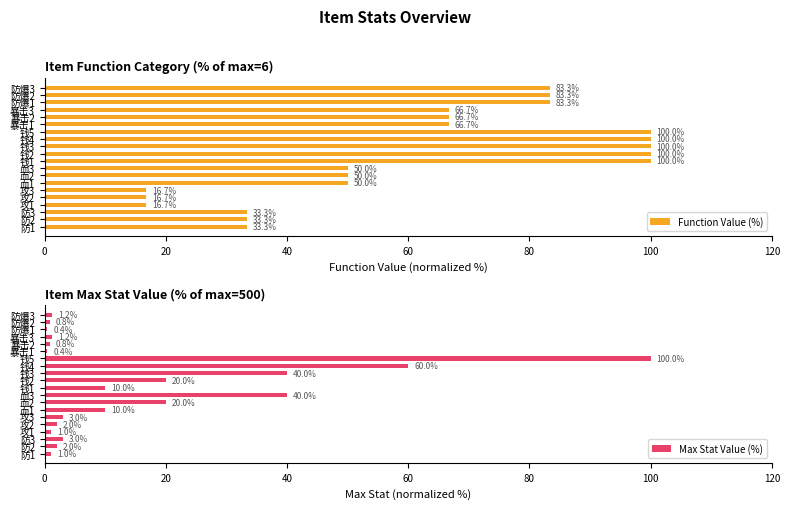

How many groups of bars are there?

20